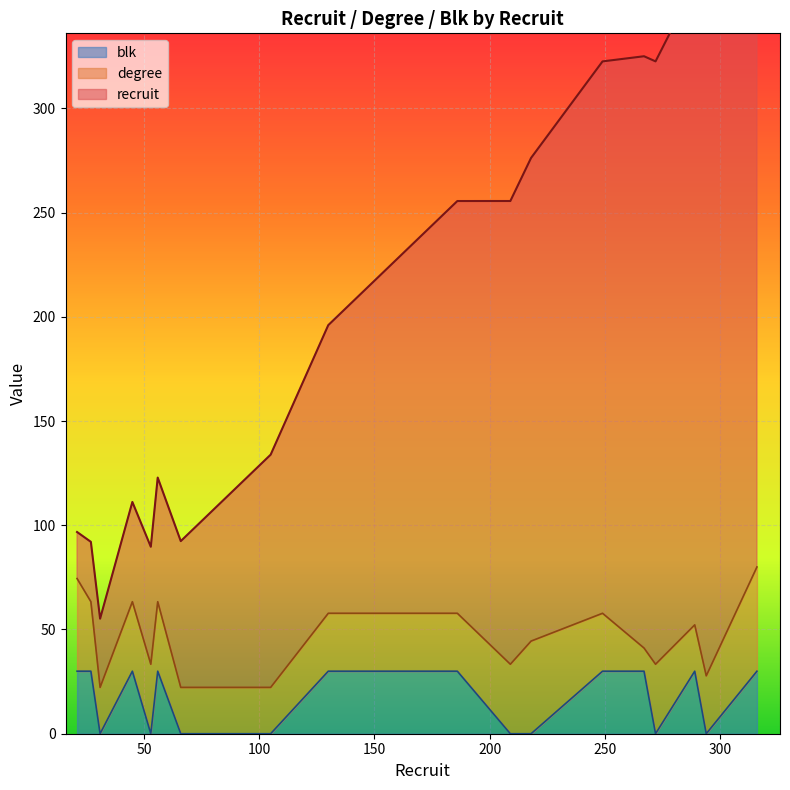

True or false: recruit has more than 1 points higher than both neighbors.

True